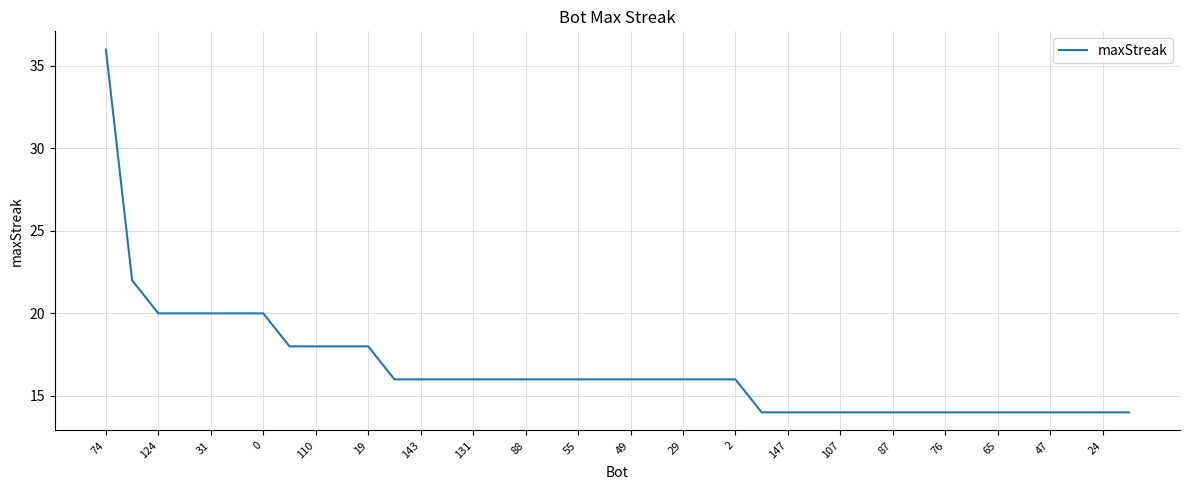

Reading right to left, transcribe all the data shown in this chart.

14	14	14	14	14	14	14	14	14	14	14	14	14	14	14	16	16	16	16	16	16	16	16	16	16	16	16	16	16	18	18	18	18	20	20	20	20	20	22	36